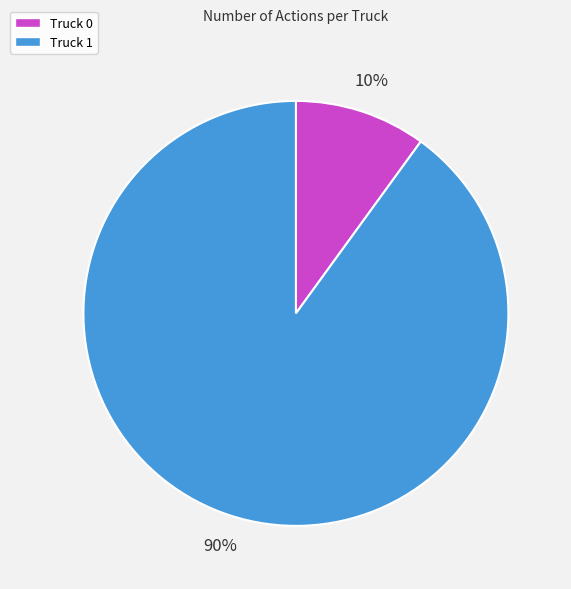

Do Truck 1 and Truck 0 together represent more than half of the pie?

Yes